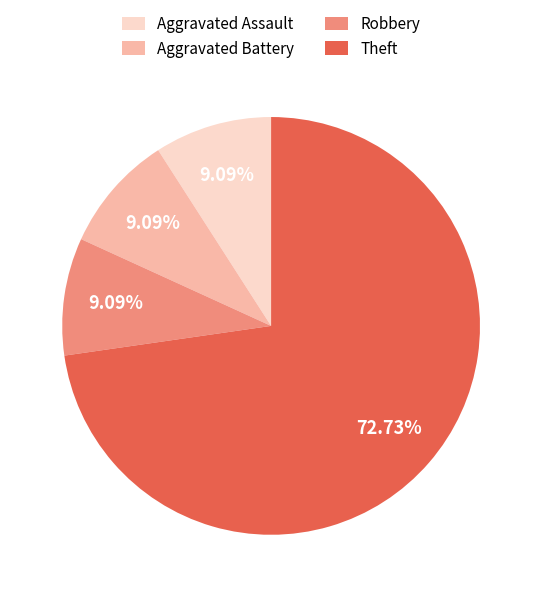

Which has a higher value, Aggravated Assault or Theft?

Theft